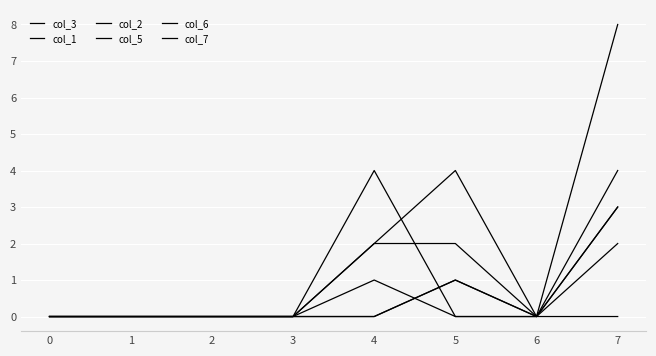

How many lines are shown in the chart?

6